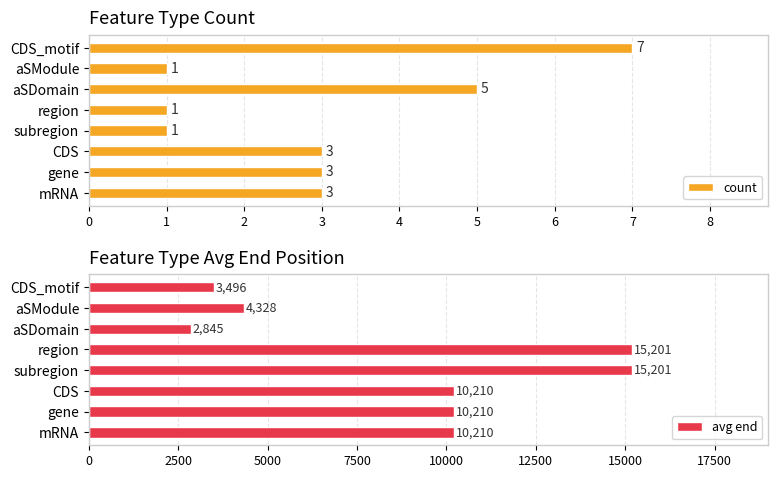

What is the maximum value for avg end?

15201